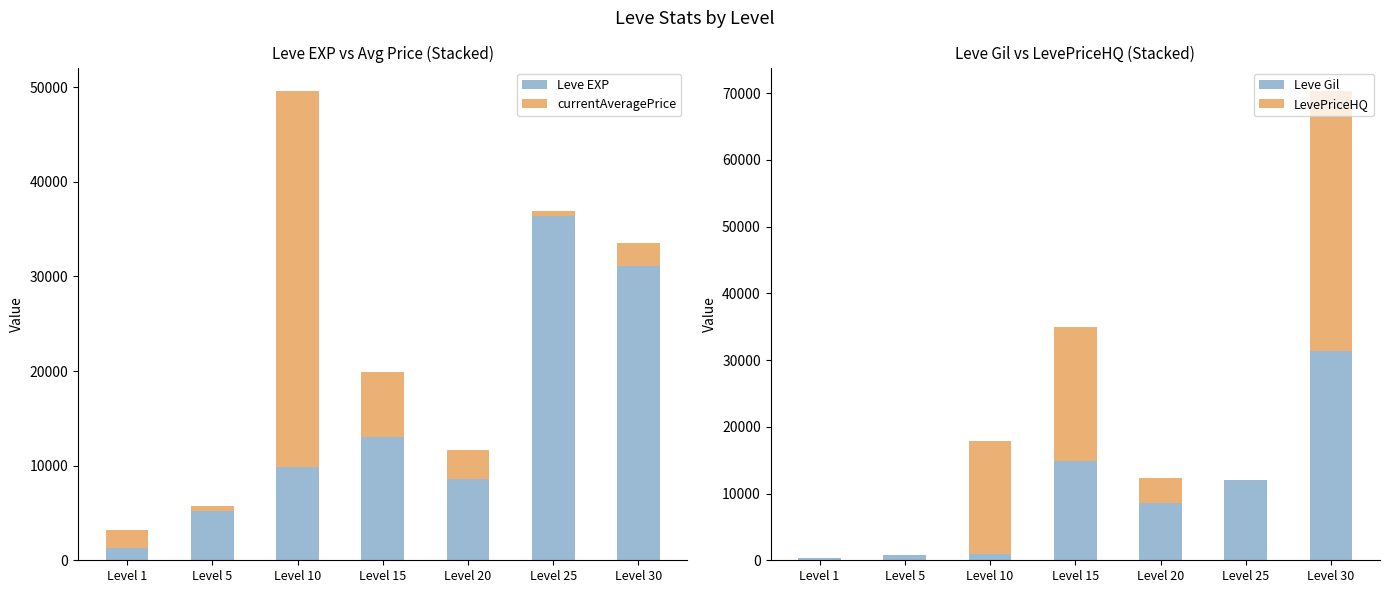

Rank the categories by Leve Gil value from highest to lowest.

Level 30, Level 15, Level 25, Level 20, Level 10, Level 5, Level 1